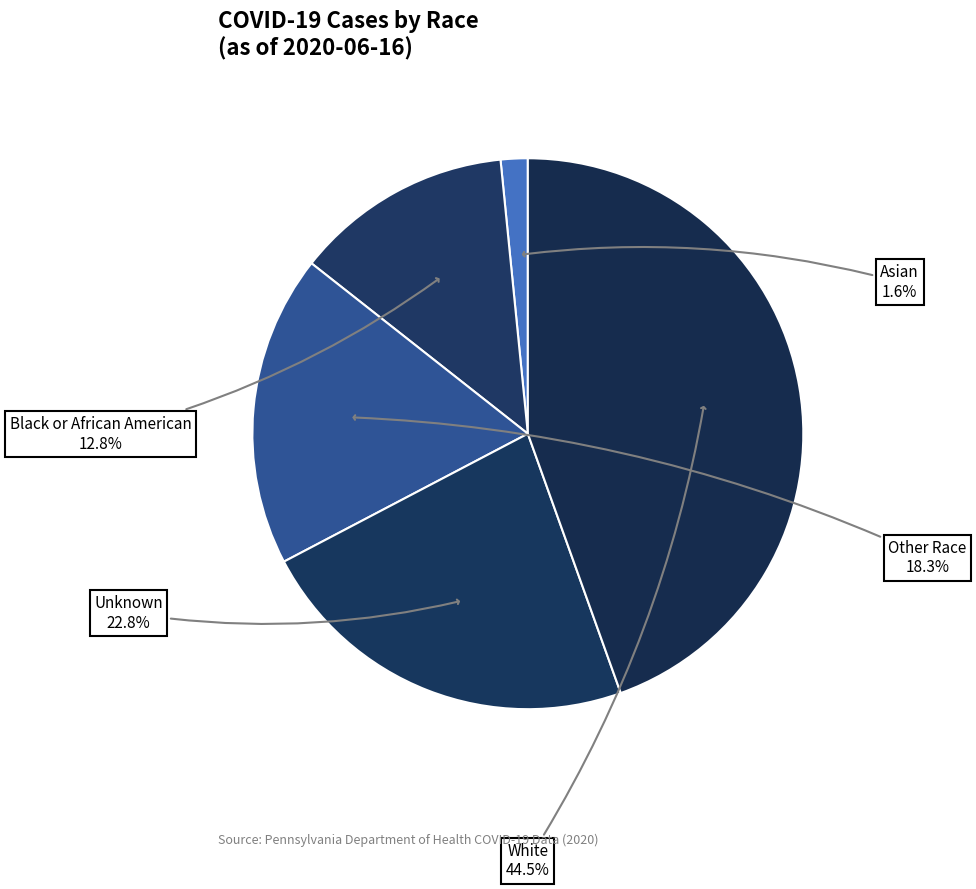

How much of the chart is everything except Unknown?

77.2%